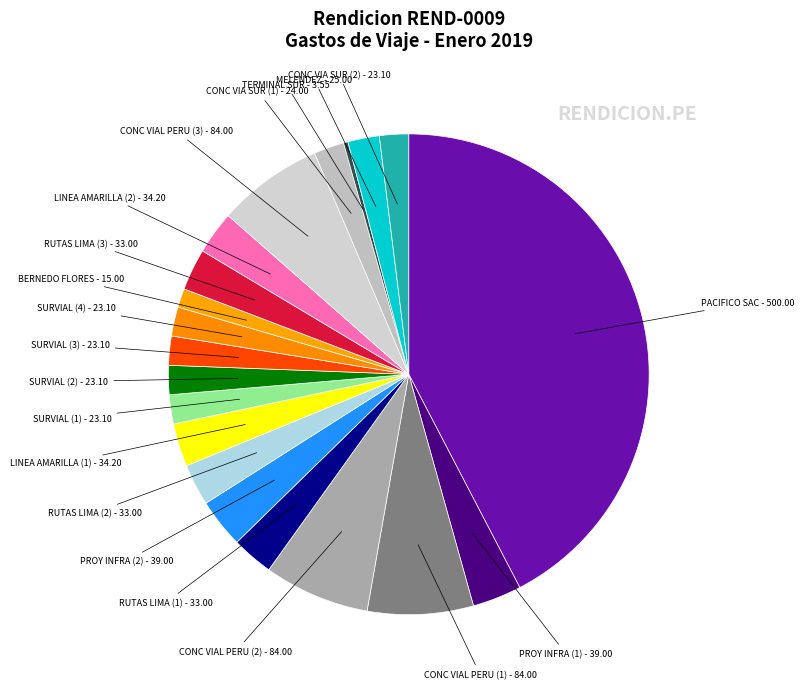

Which has a higher value, PACIFICO SAC - 500.00 or SURVIAL (3) - 23.10?

PACIFICO SAC - 500.00